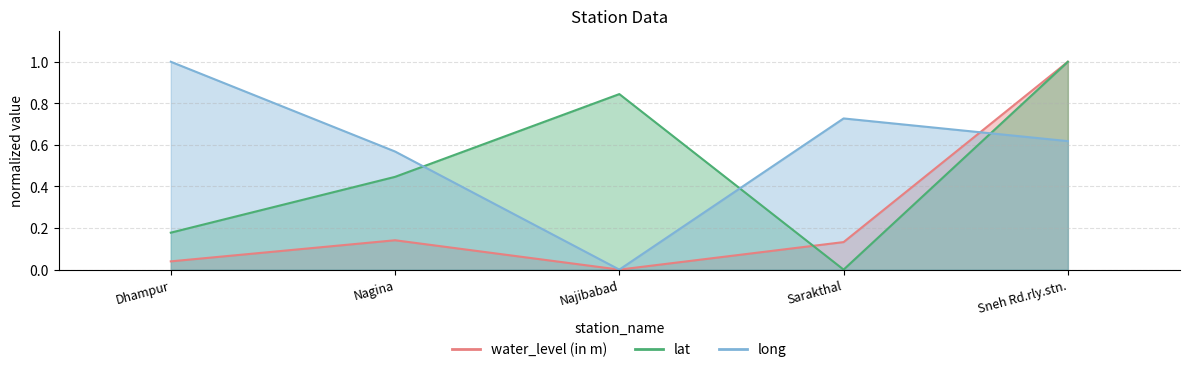

What is the difference between the maximum and minimum values in the long series?

1.0